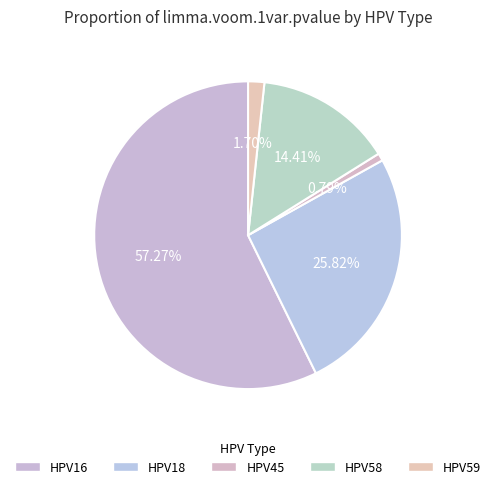

How many segments does this pie chart have?

5